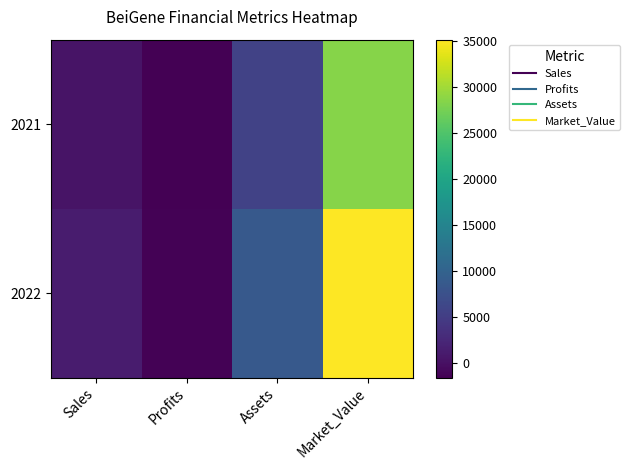

What is the total value across all series at Market_Value?

63608.0